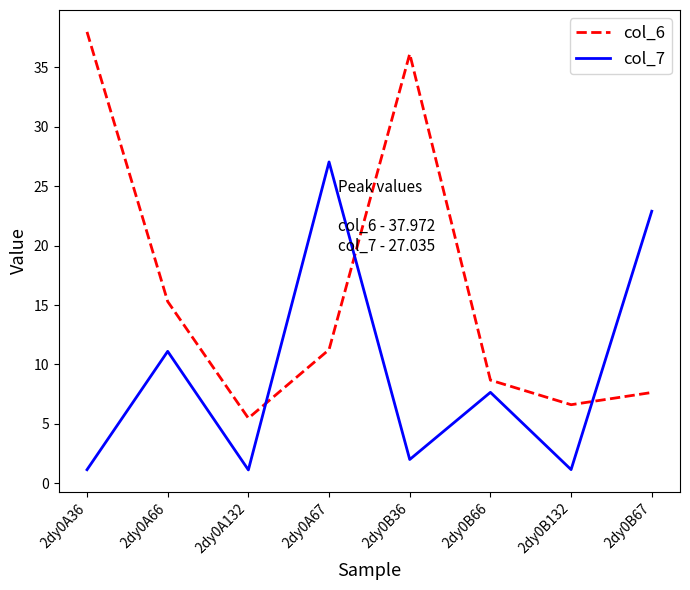

What position from the left is 2dy0B132?

7